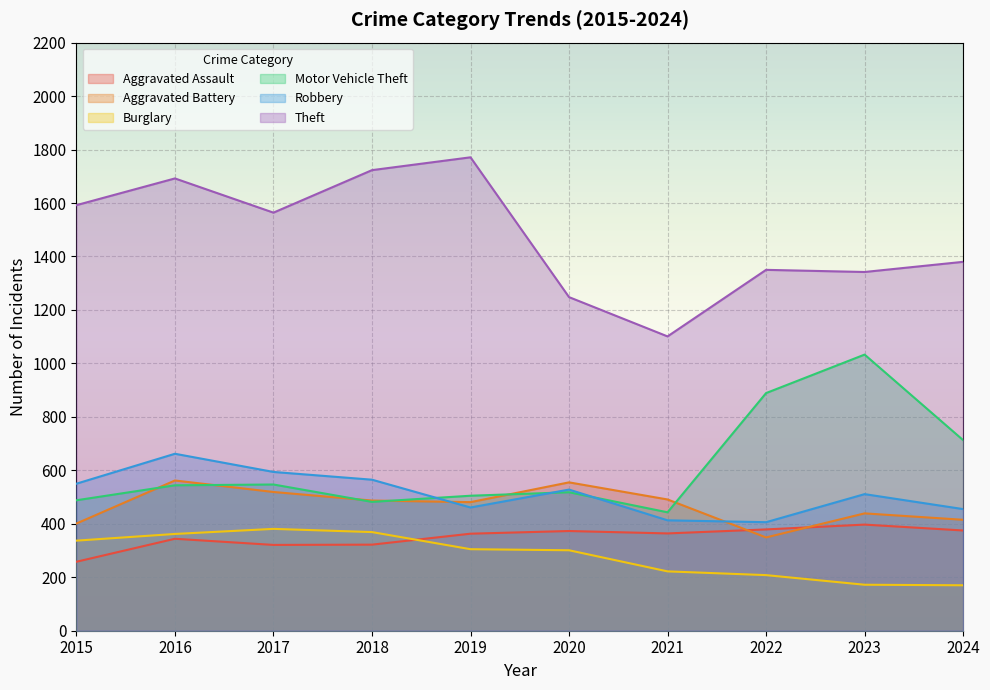

What is the difference between the Motor Vehicle Theft values at 2017 and 2015?

59